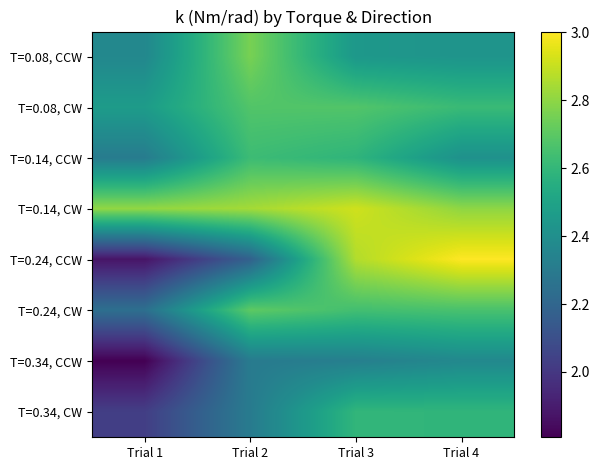

What is the total value across all series at Trial 3?

21.0